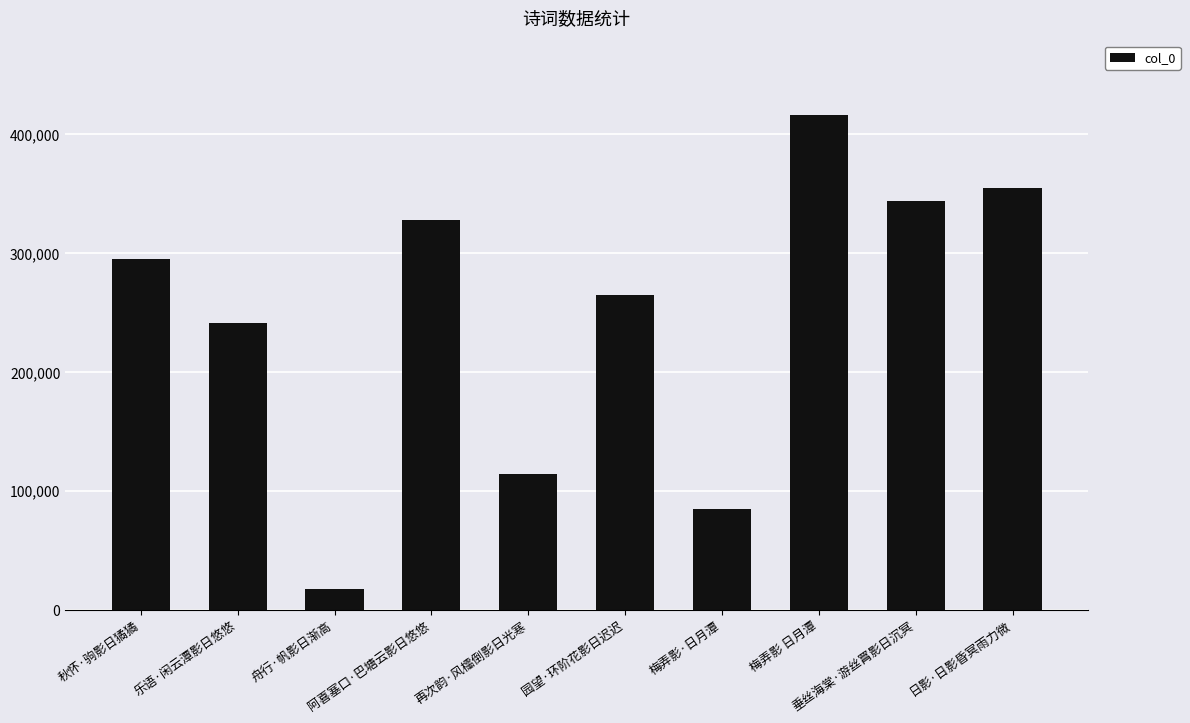

What is the change in value from 梅弄影·日月潭 to 日影·日影昏冥雨力微?

+269939